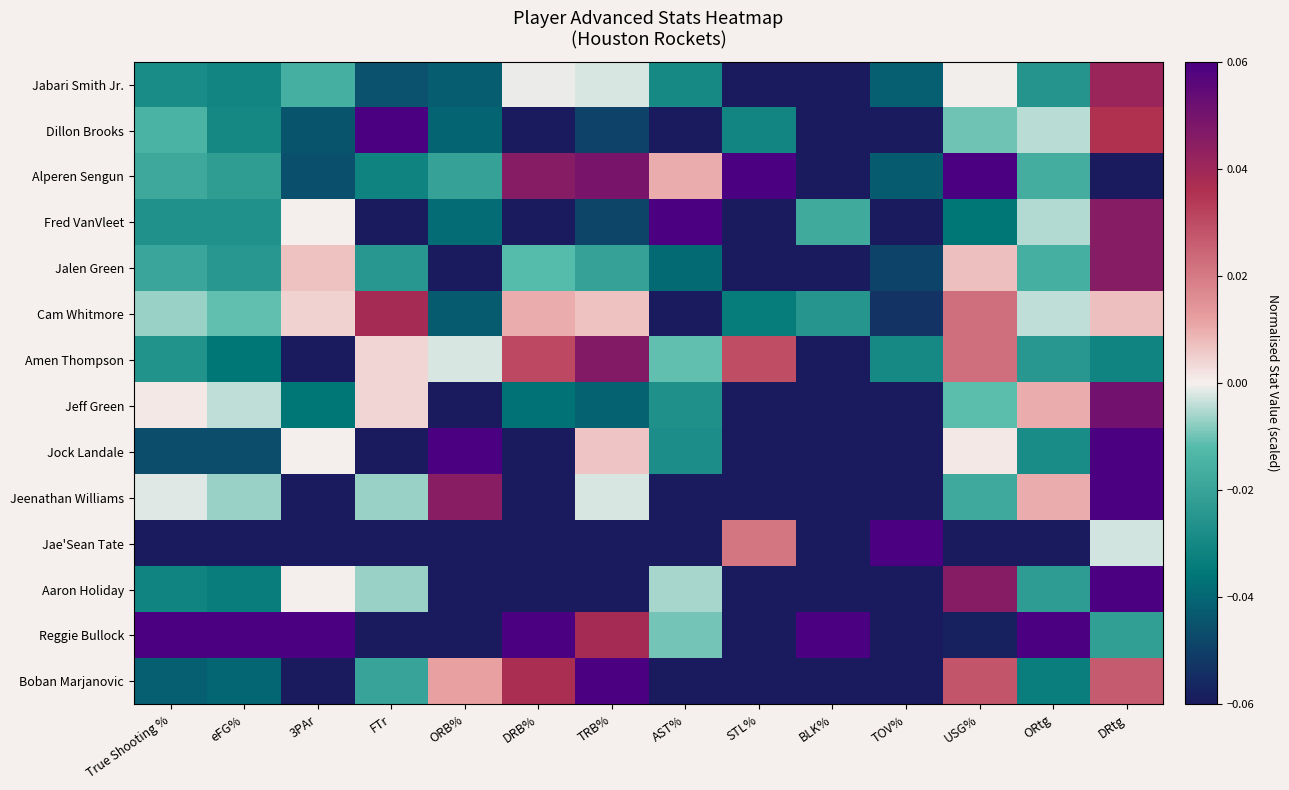

At how many categories does at least one series exceed 0?

14